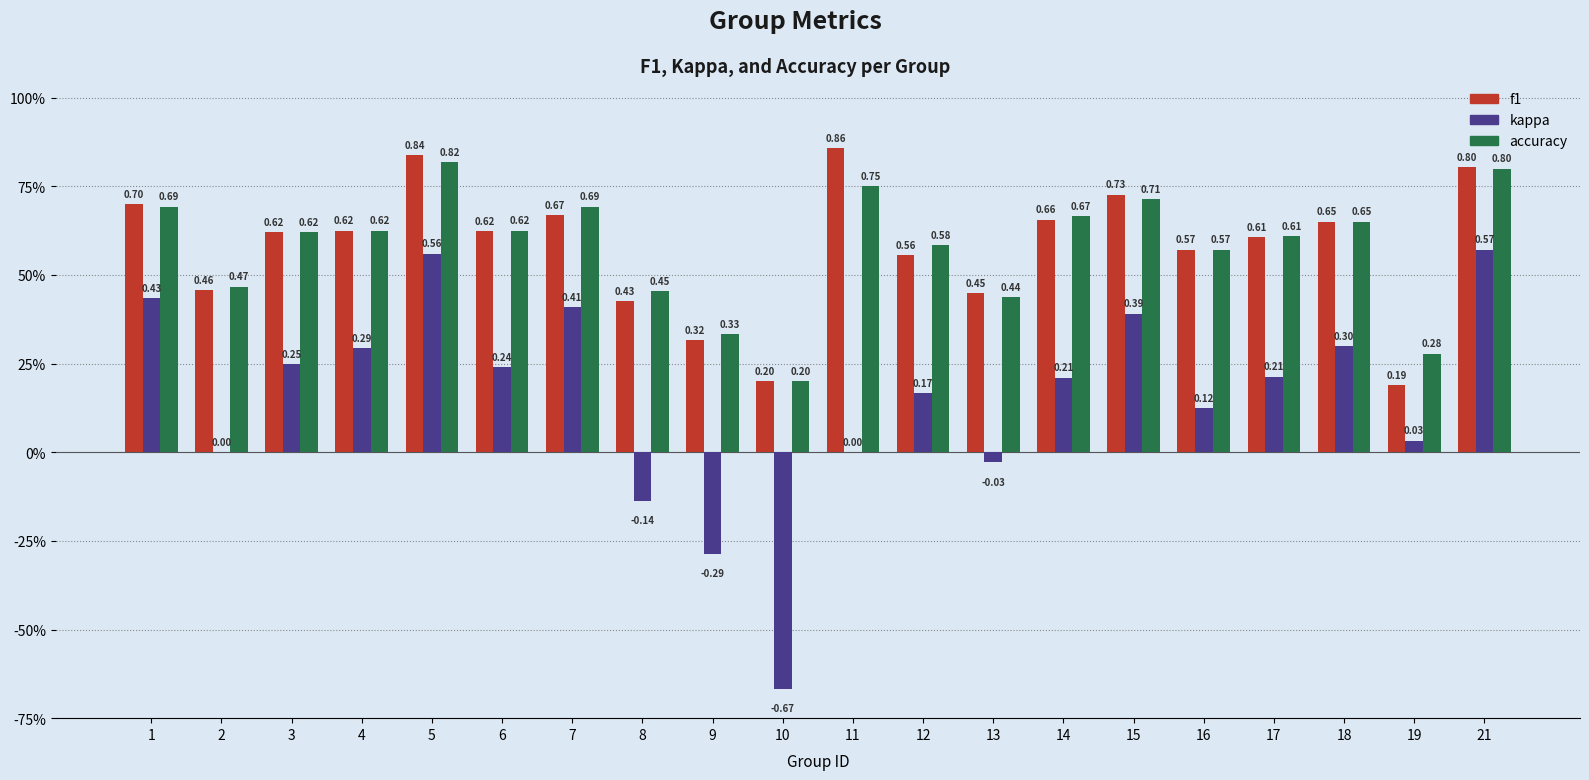

Reading left to right, transcribe all the data shown in this chart.

f1: 1=0.7	2=0.5	3=0.6	4=0.6	5=0.8	6=0.6	7=0.7	8=0.4	9=0.3	10=0.2	11=0.9	12=0.6	13=0.4	14=0.7	15=0.7	16=0.6	17=0.6	18=0.7	19=0.2	21=0.8
kappa: 1=0.4	2=0.0	3=0.2	4=0.3	5=0.6	6=0.2	7=0.4	8=-0.1	9=-0.3	10=-0.7	11=0.0	12=0.2	13=-0.0	14=0.2	15=0.4	16=0.1	17=0.2	18=0.3	19=0.0	21=0.6
accuracy: 1=0.7	2=0.5	3=0.6	4=0.6	5=0.8	6=0.6	7=0.7	8=0.5	9=0.3	10=0.2	11=0.8	12=0.6	13=0.4	14=0.7	15=0.7	16=0.6	17=0.6	18=0.7	19=0.3	21=0.8